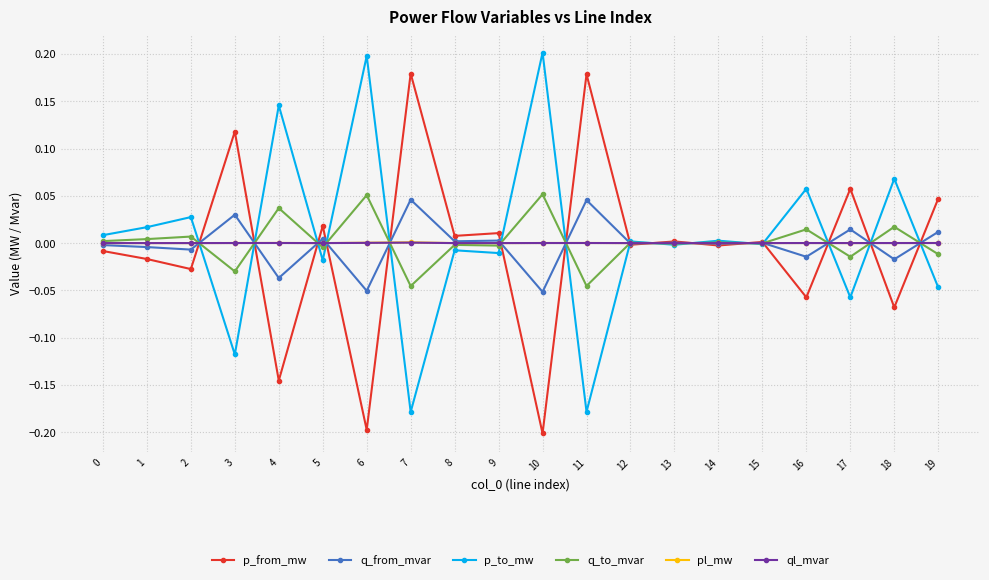

True or false: q_from_mvar has a value of 0.0 at 8.

True